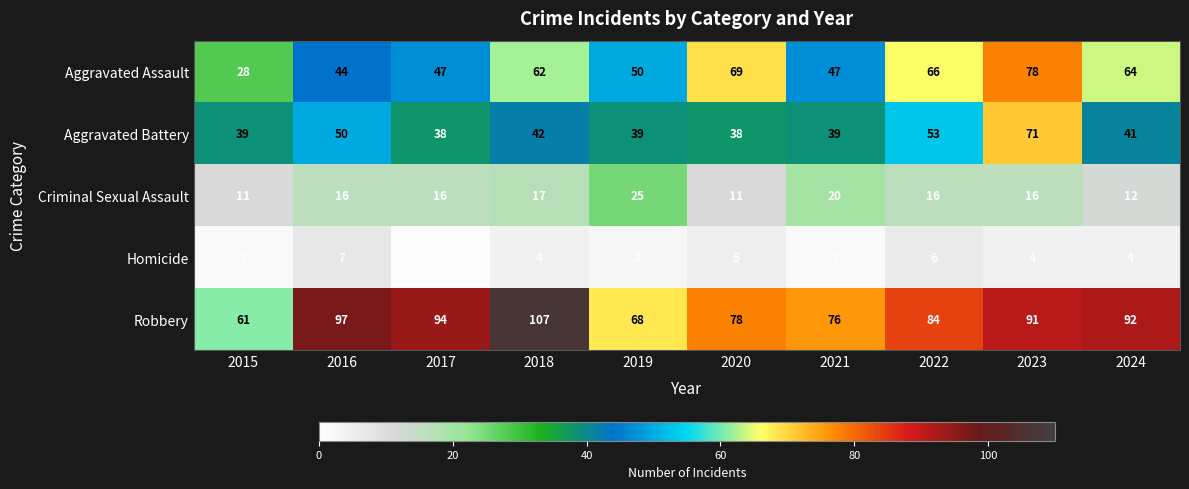

Between 2016 and 2023, which series saw the biggest shift?

Aggravated Assault